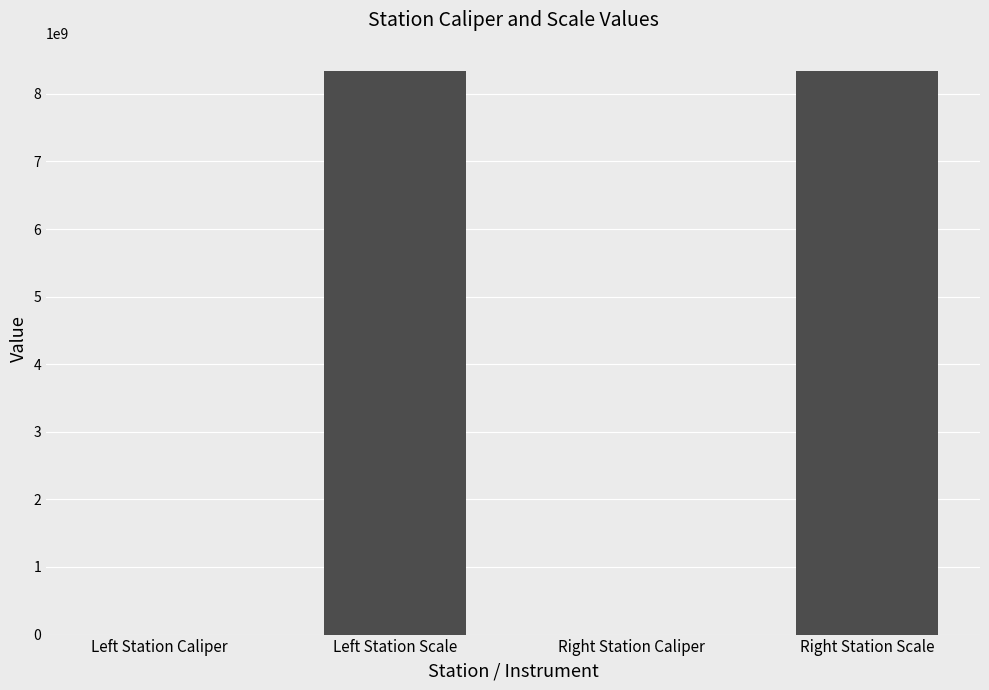

What is the change in value from Left Station Caliper to Right Station Caliper?

+22